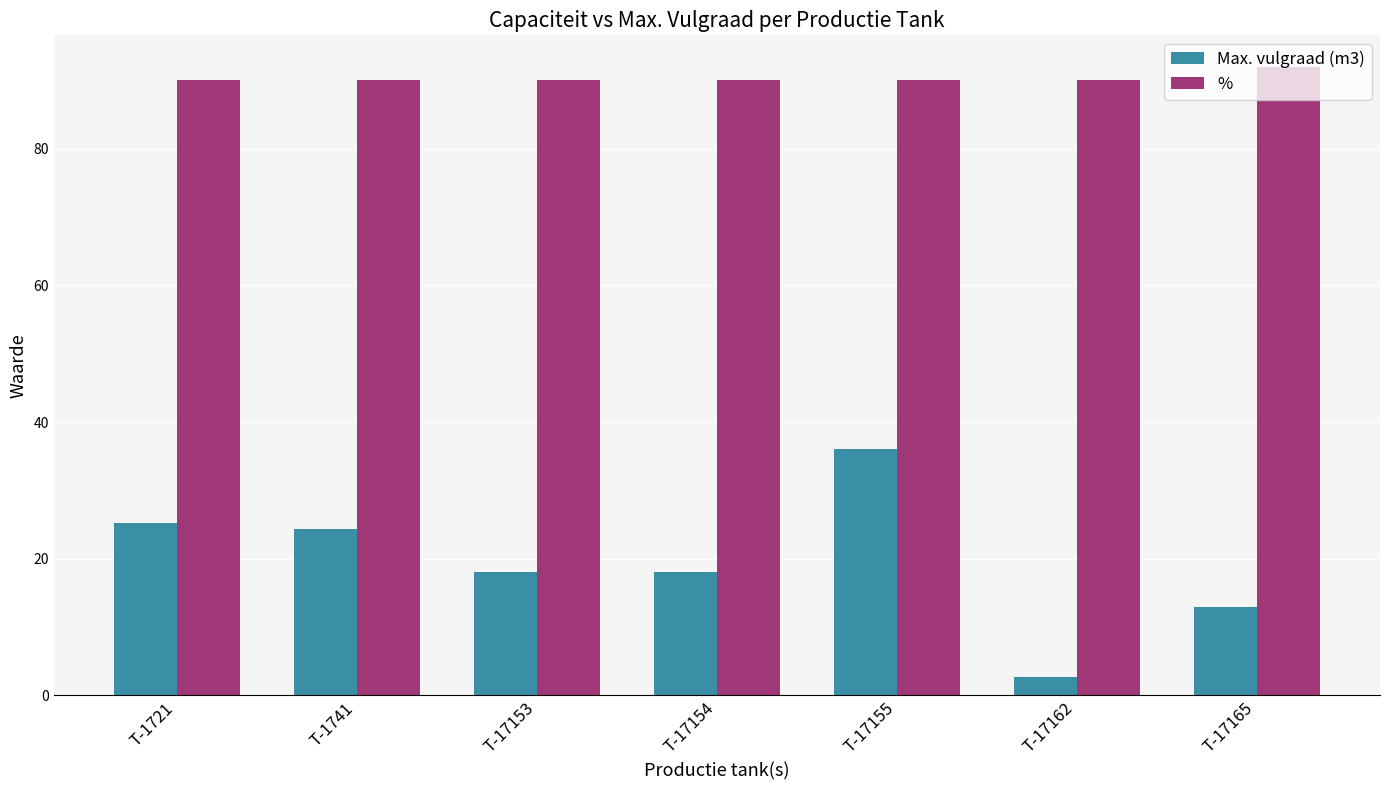

How many data points does each series have?

7